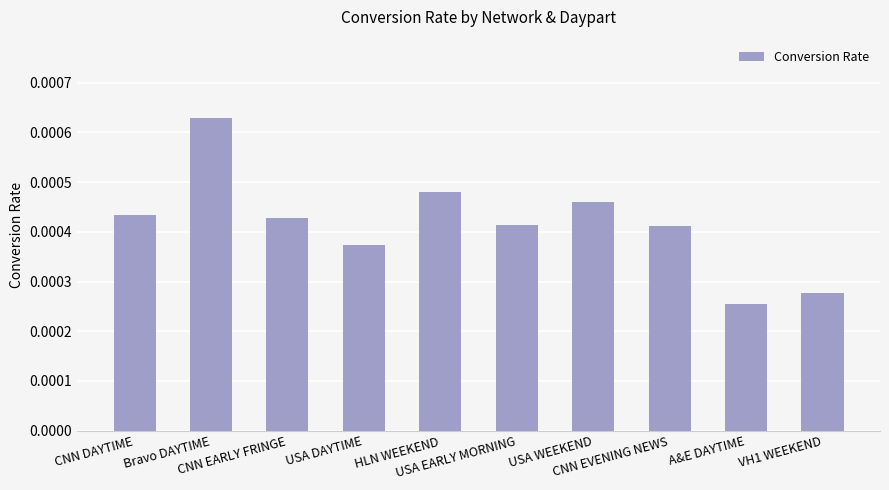

How many categories are shown in the chart?

10